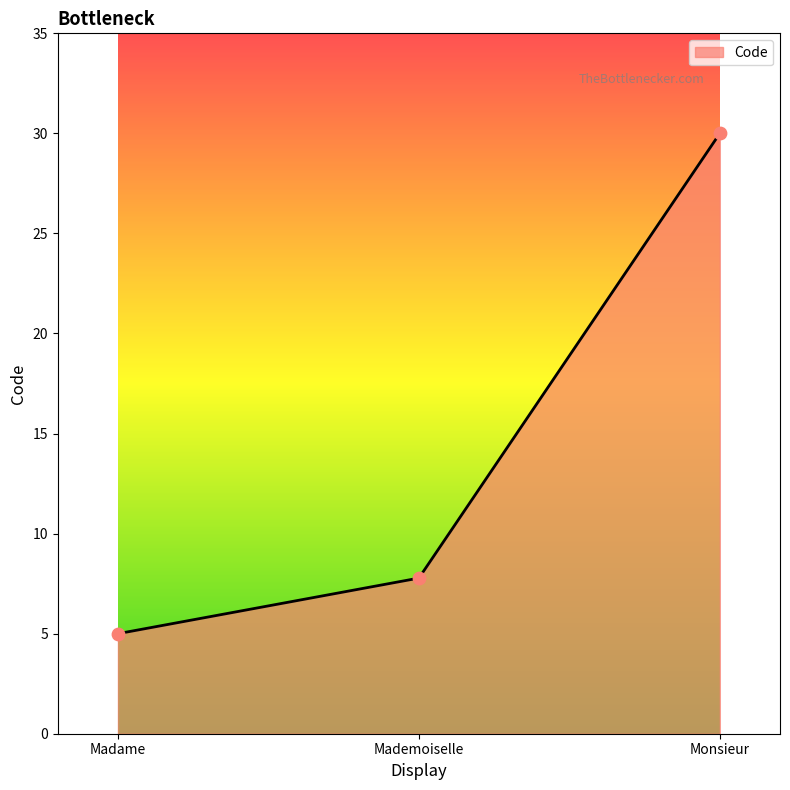

Which has a higher value, Mademoiselle or Monsieur?

Monsieur